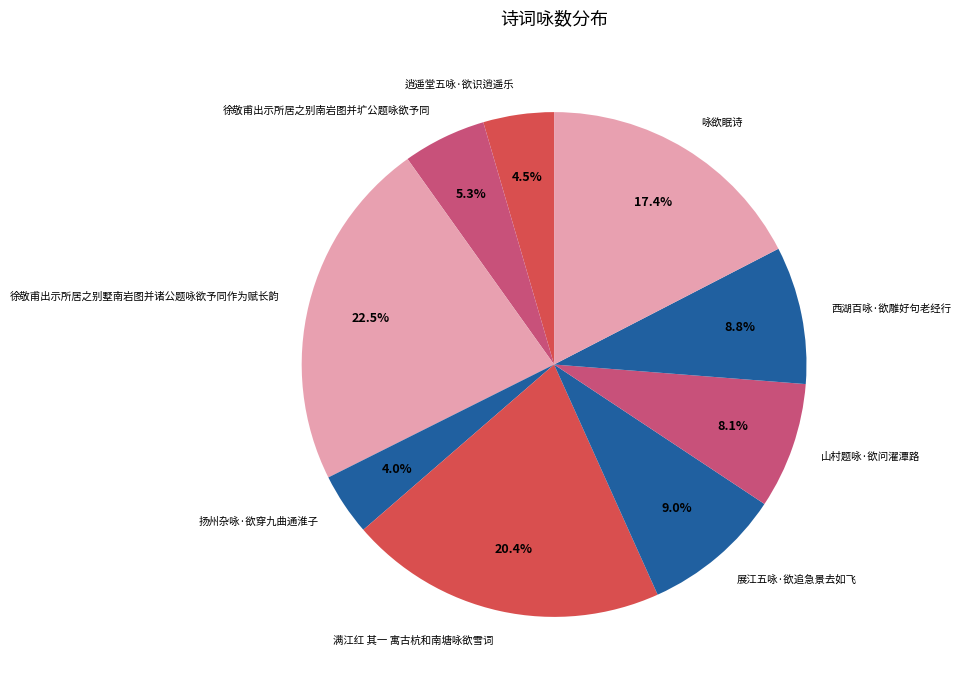

Combined, do 西湖百咏·欲雕好句老经行 and 满江红 其一 寓古杭和南塘咏欲雪词 account for over 50%?

No